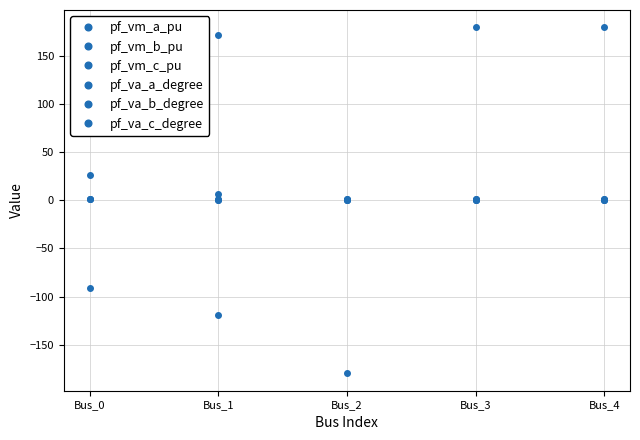

What is the average value of the pf_va_c_degree series?

101.1